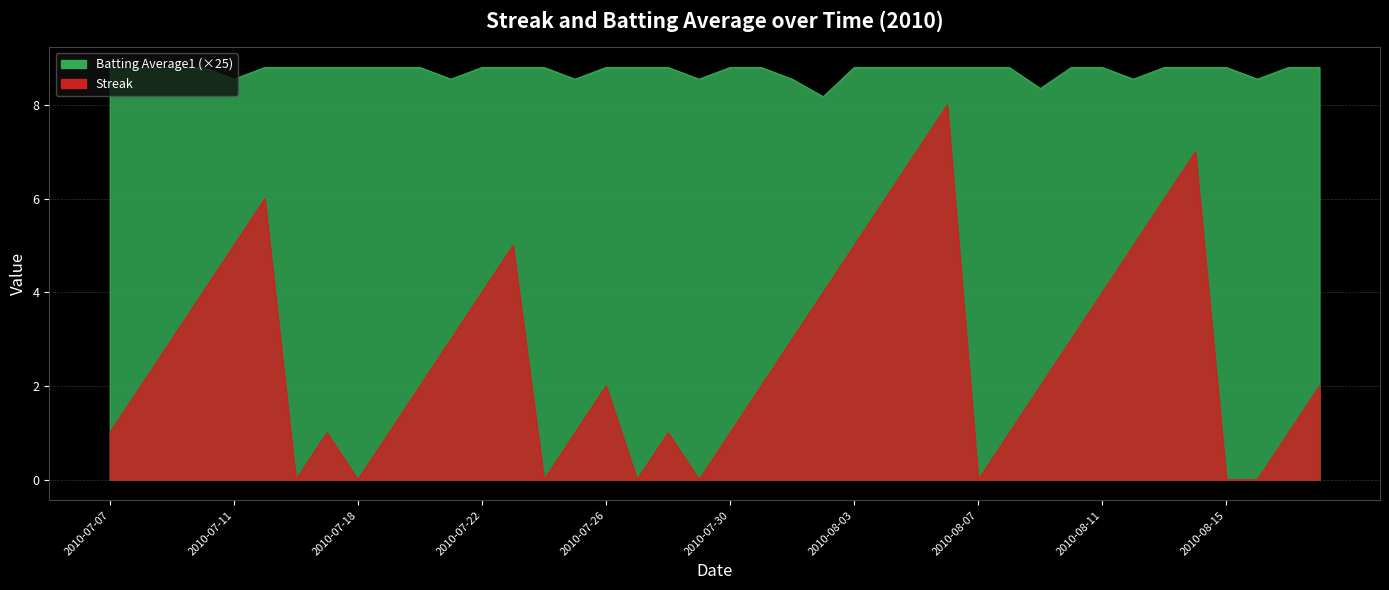

How many lines are shown in the chart?

2